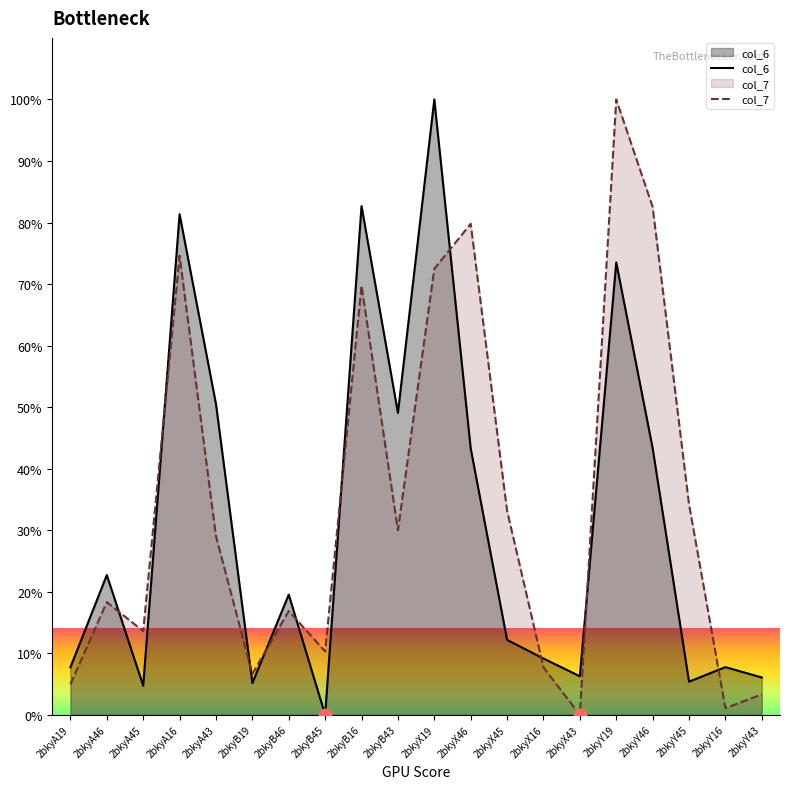

What are all the series names shown in the legend?

col_6, col_7